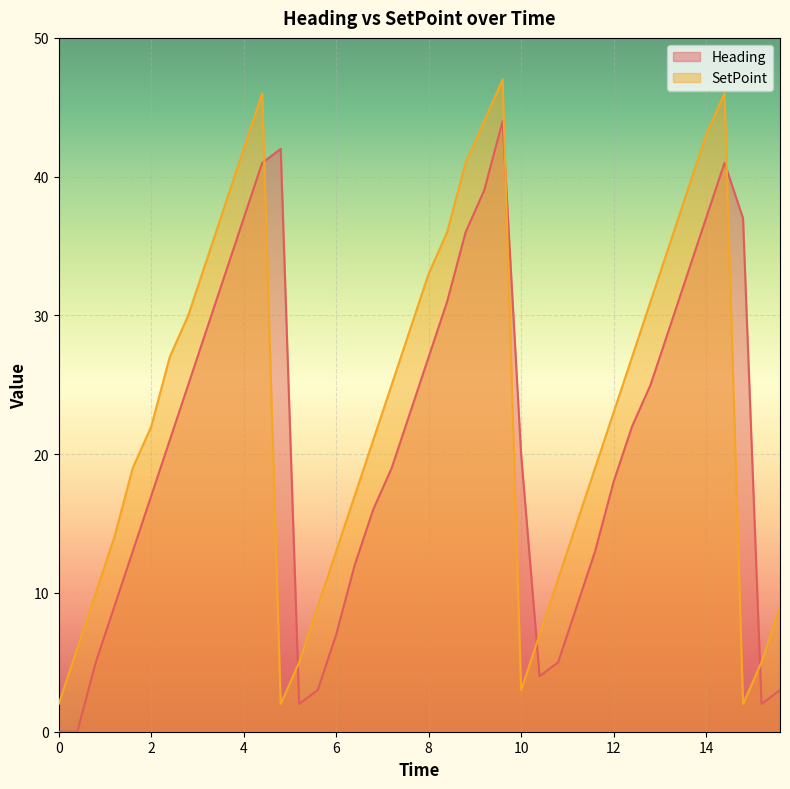

Which series ends up on top after the final intersection of SetPoint and Heading?

SetPoint